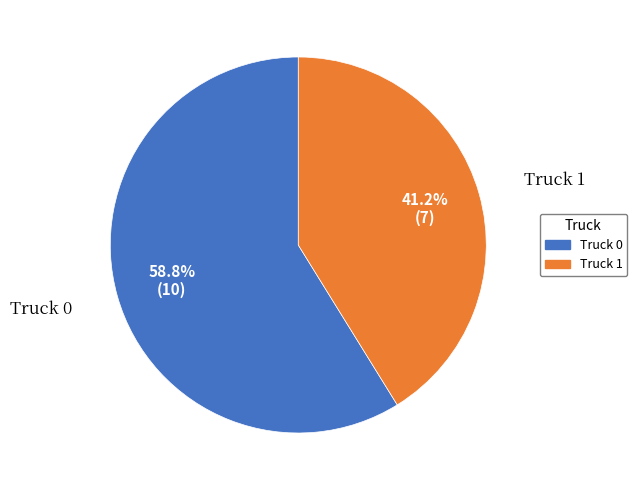

To the nearest percent, what is the difference between the Truck 1 and Truck 0 slice percentages?

18%